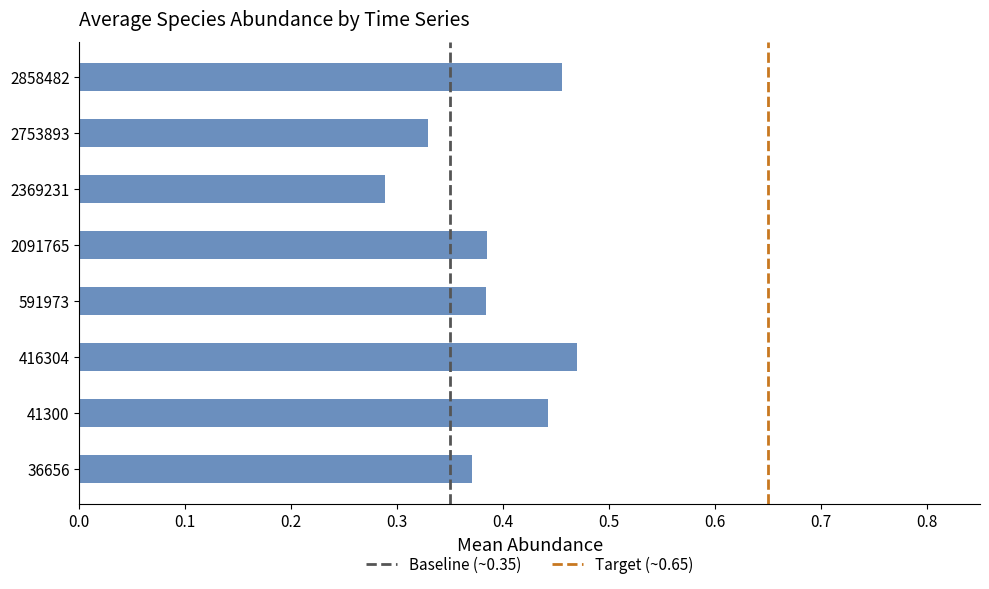

Which has a higher value, 41300 or 2753893?

41300